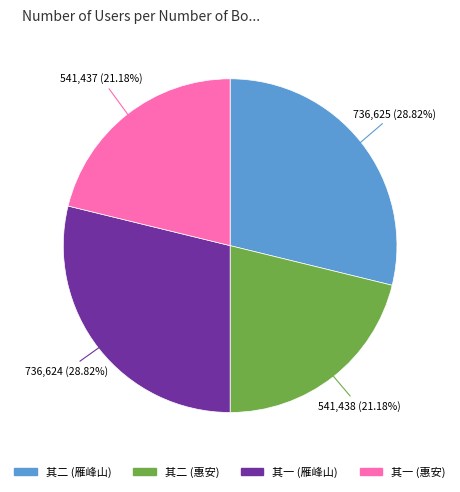

To the nearest percent, what is the average slice percentage?

25%